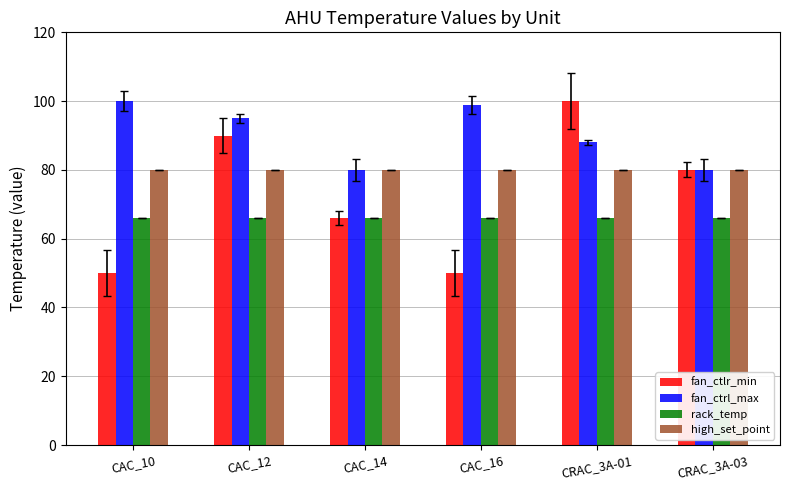

How many groups of bars are there?

6